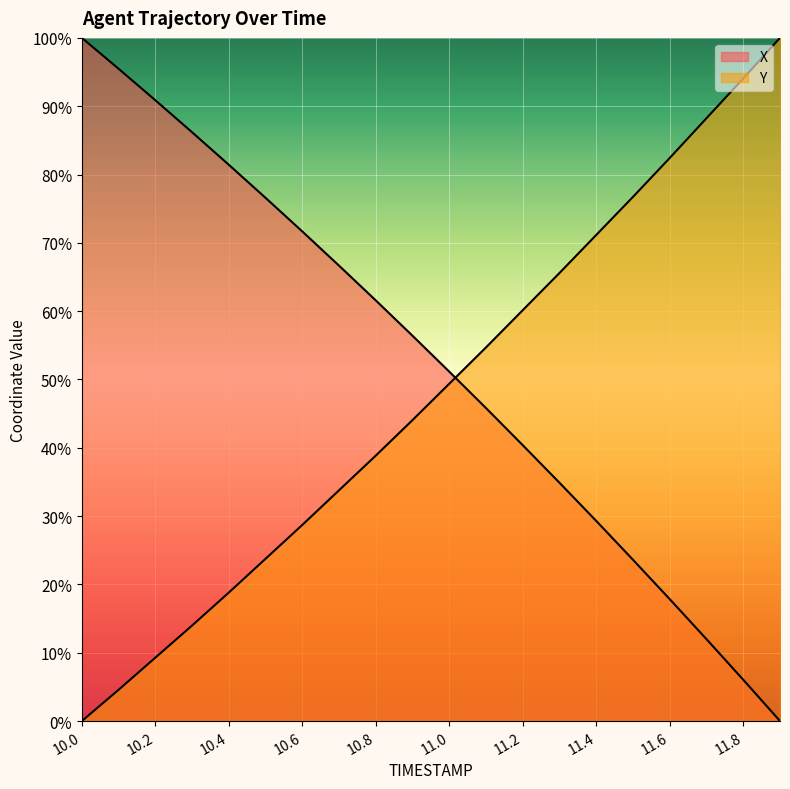

Count the number of data series in this chart.

2